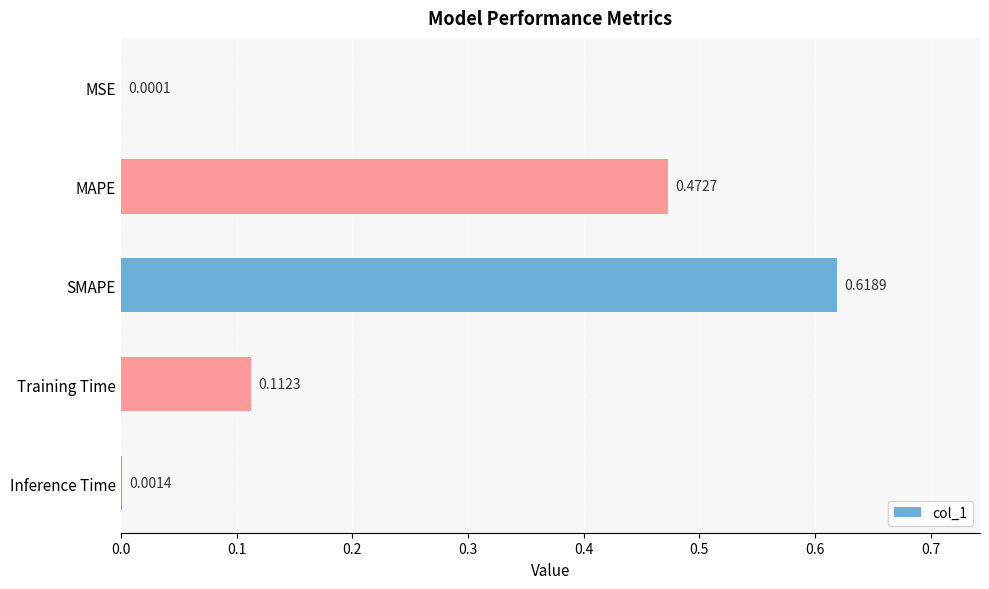

Which category has the highest value across all series?

SMAPE